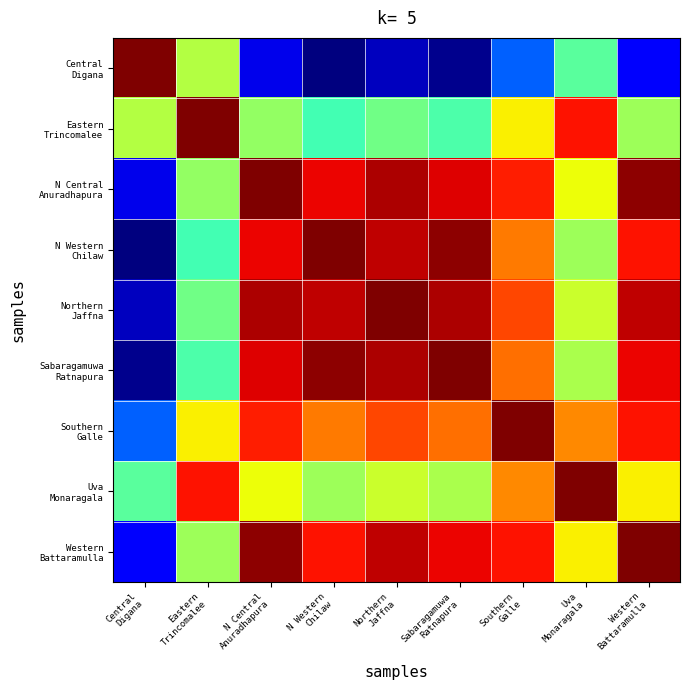

What is the maximum value shown in the chart?

1.0